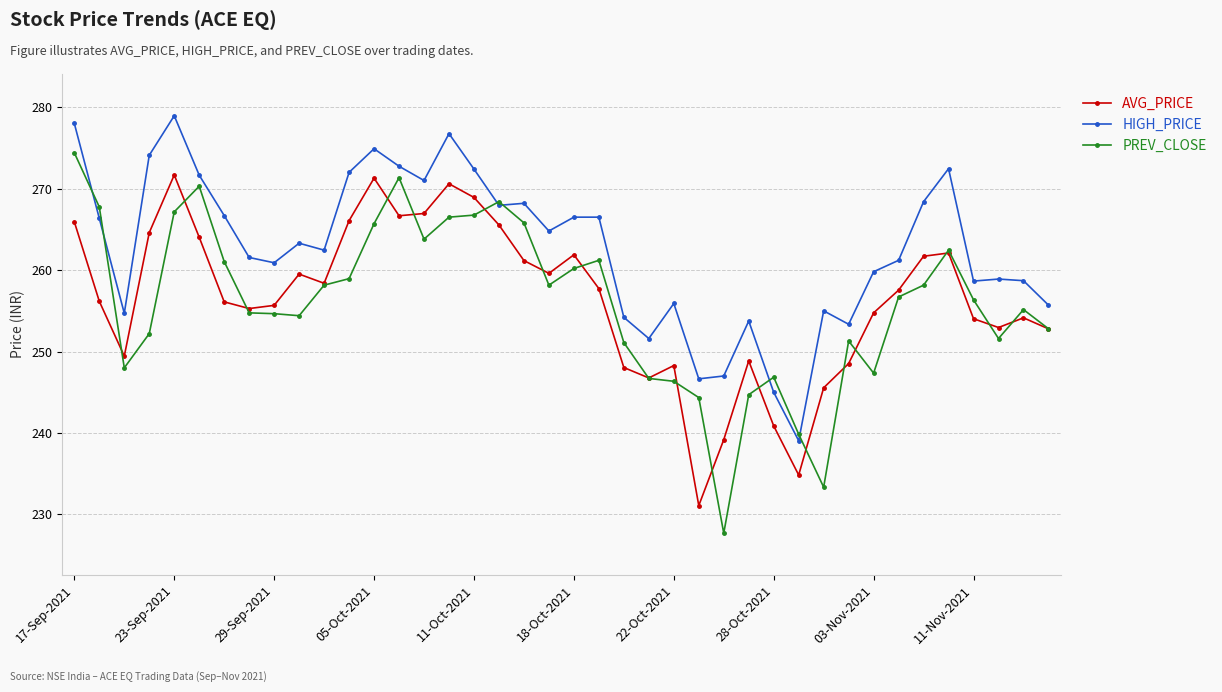

What is the value of the AVG_PRICE point at the 14th from the left?

266.7